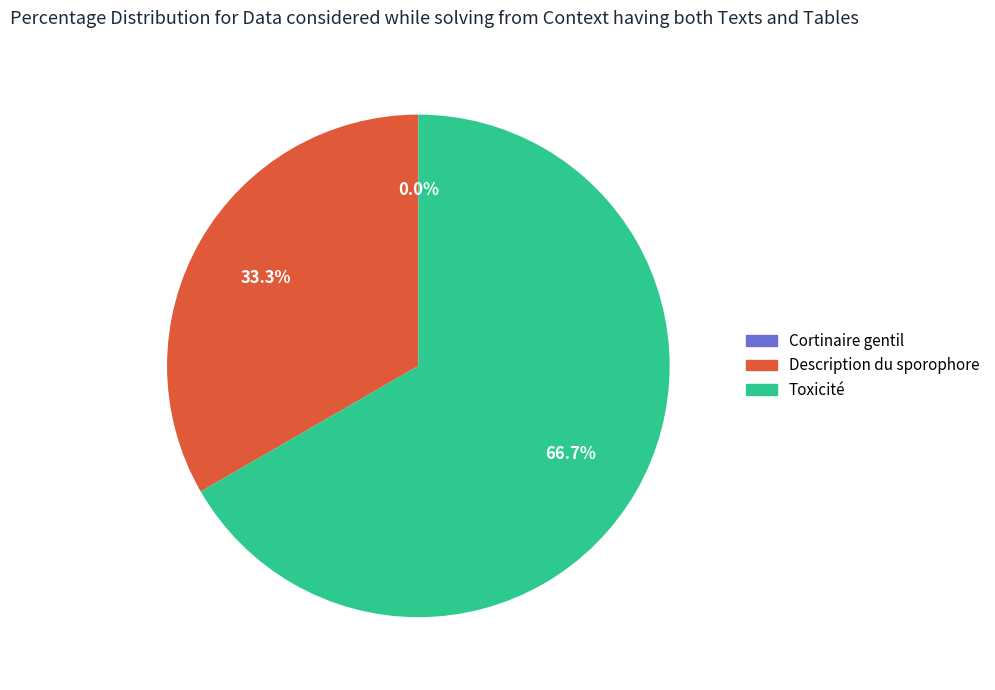

What is the ratio of the value at Description du sporophore to the value at Toxicité?

0.5